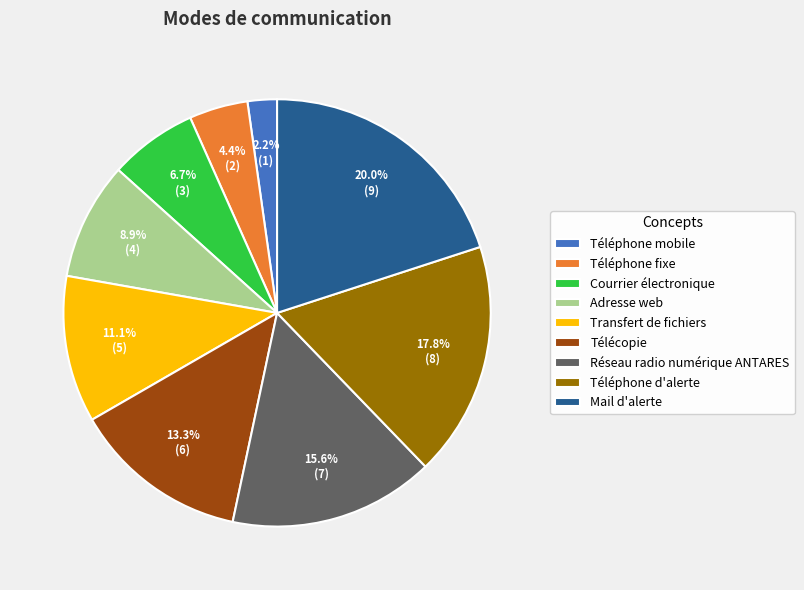

Rank the categories by value from lowest to highest.

Téléphone mobile, Téléphone fixe, Courrier électronique, Adresse web, Transfert de fichiers, Télécopie, Réseau radio numérique ANTARES, Téléphone d'alerte, Mail d'alerte